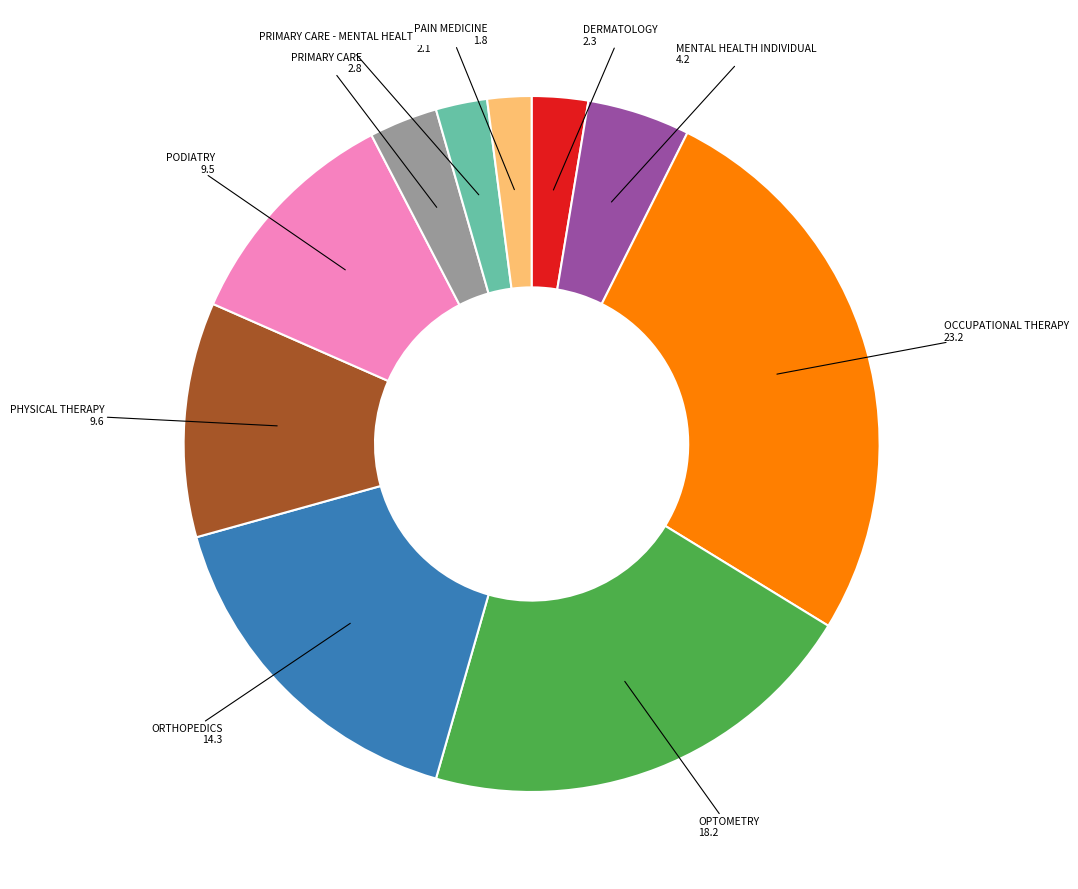

Does any single category account for the majority?

No